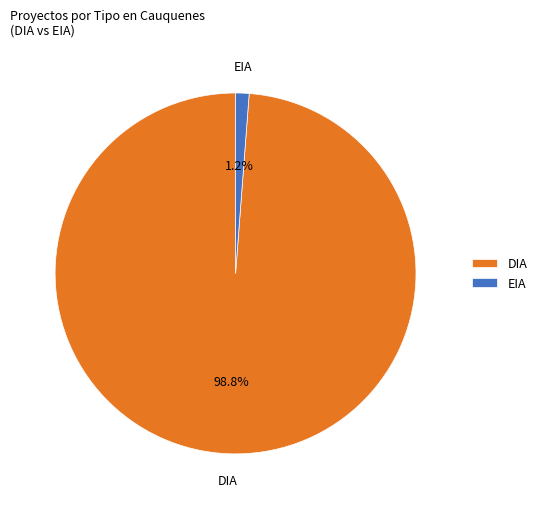

To the nearest percent, what portion does EIA represent?

1%